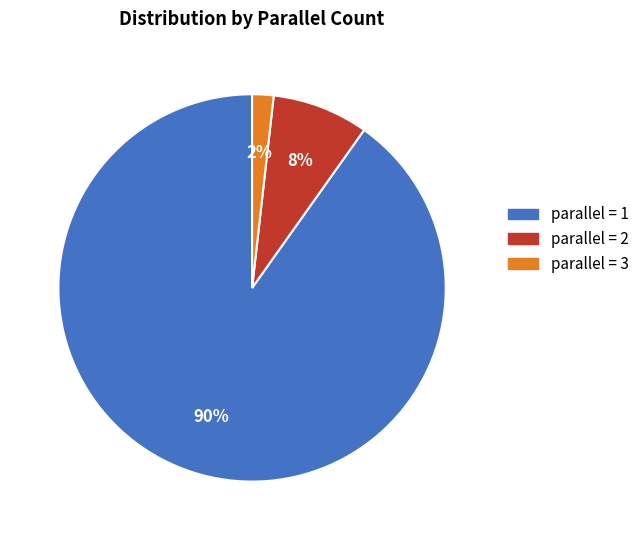

What is the smallest slice in the pie chart?

parallel = 3